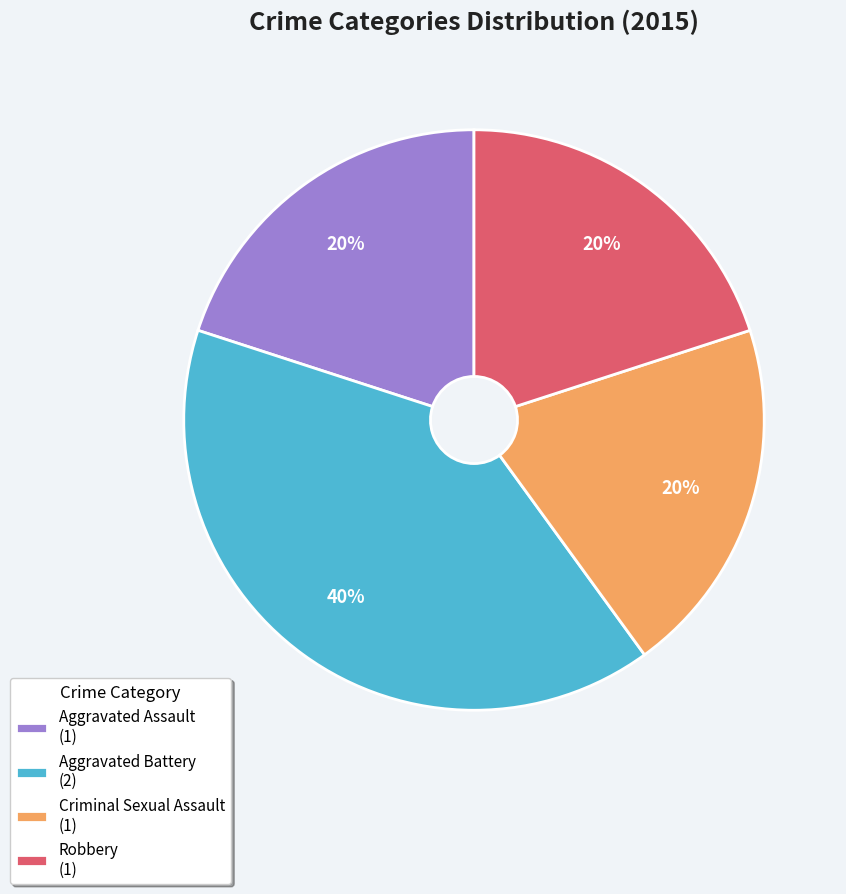

Approximately how many times larger is the value at Aggravated Assault (1) compared to Criminal Sexual Assault (1)?

1.0